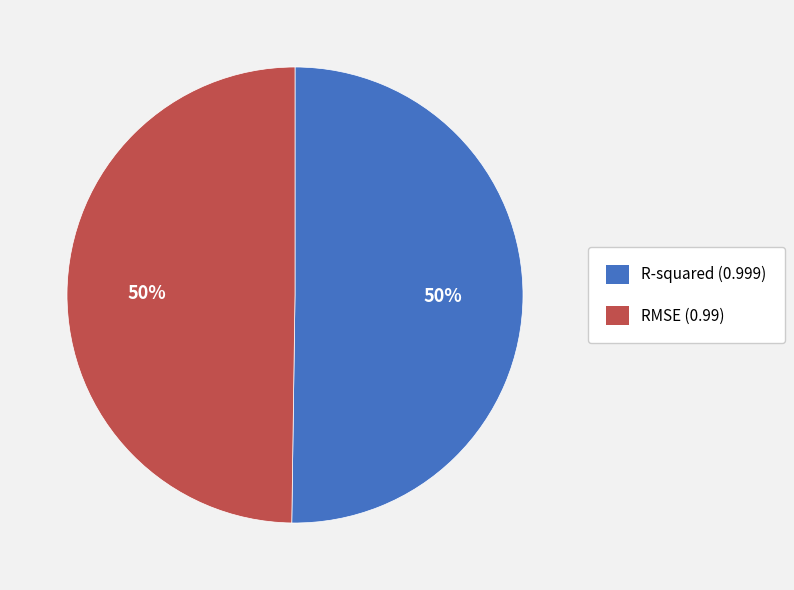

To the nearest percent, what is the average slice percentage?

50%